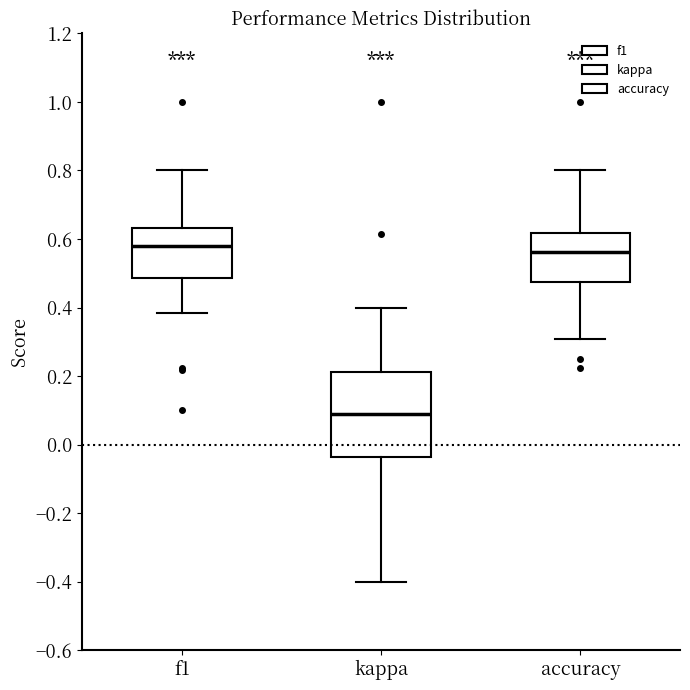

Reading left to right, transcribe this box plot: for each box, give where its median line is, the range the box spans, and where its two whiskers end, as read against the y-axis. The values are not printed on the chart, so give them approximately, as read against the axis.

f1: median 0.58, box 0.48 to 0.64, whiskers 0.38 to 0.80
kappa: median 0.08, box -0.04 to 0.22, whiskers -0.40 to 0.40
accuracy: median 0.56, box 0.48 to 0.62, whiskers 0.30 to 0.80